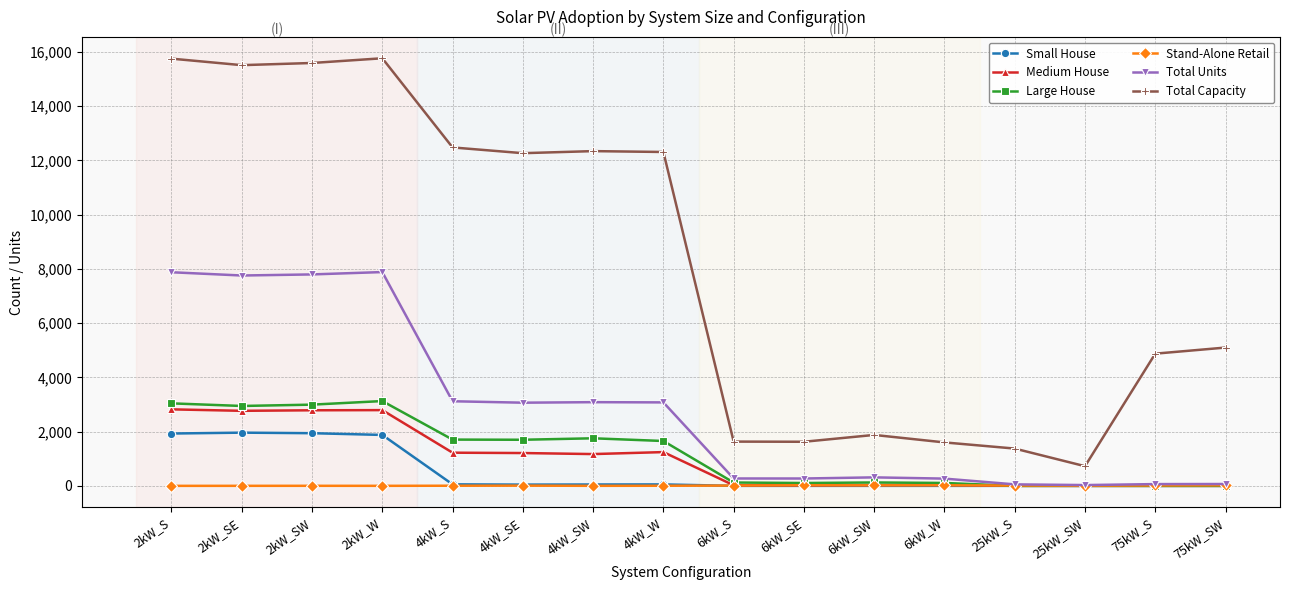

True or false: Total Capacity and Total Units intersect in this chart.

False